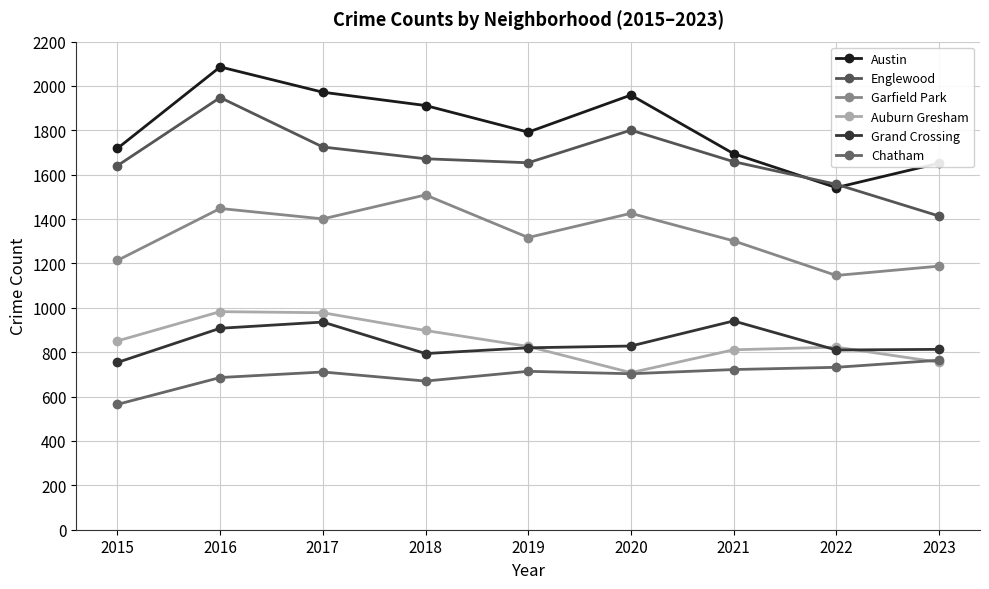

At 2018, list the series in order from largest to smallest.

Austin, Englewood, Garfield Park, Auburn Gresham, Grand Crossing, Chatham